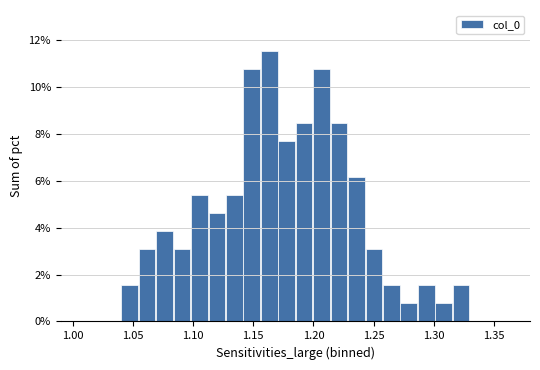

Around what value on the x-axis is the tallest bar? Give the approximate position of its centre, as read against the axis.

1.165